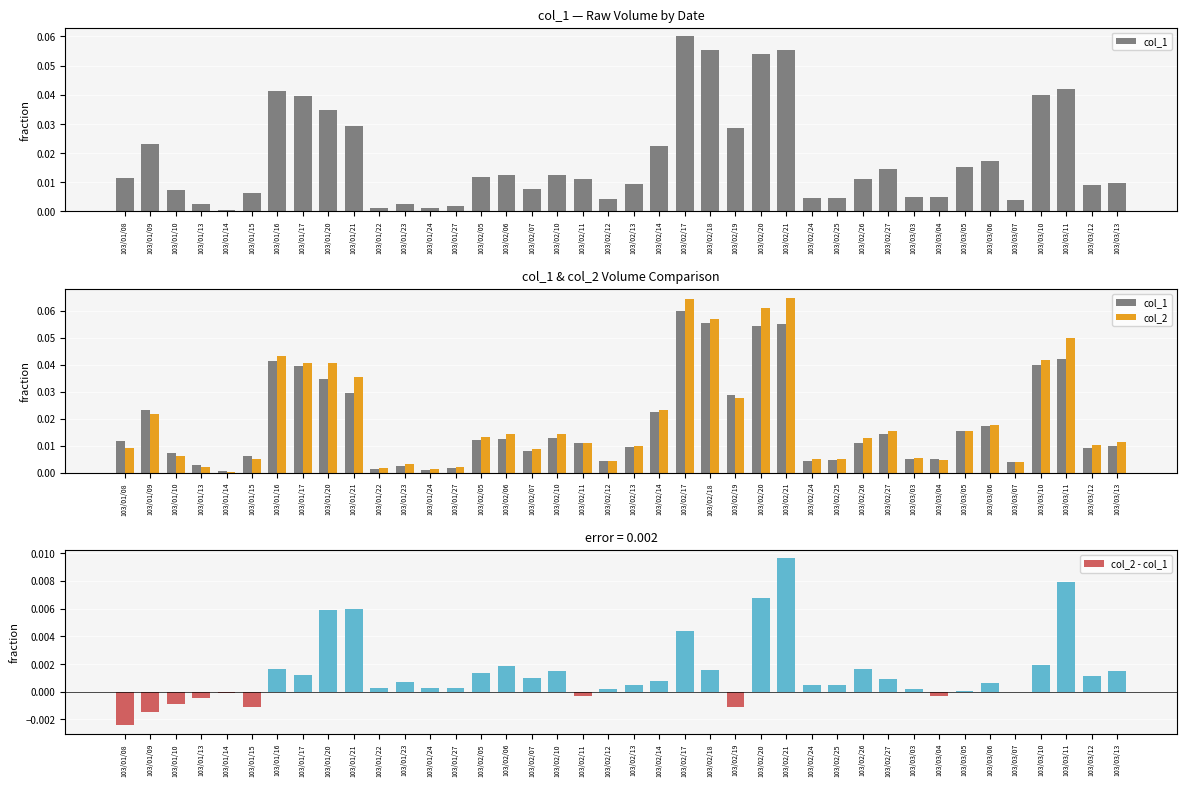

True or false: col_2 has a value of 0.0 at 103/02/05.

True